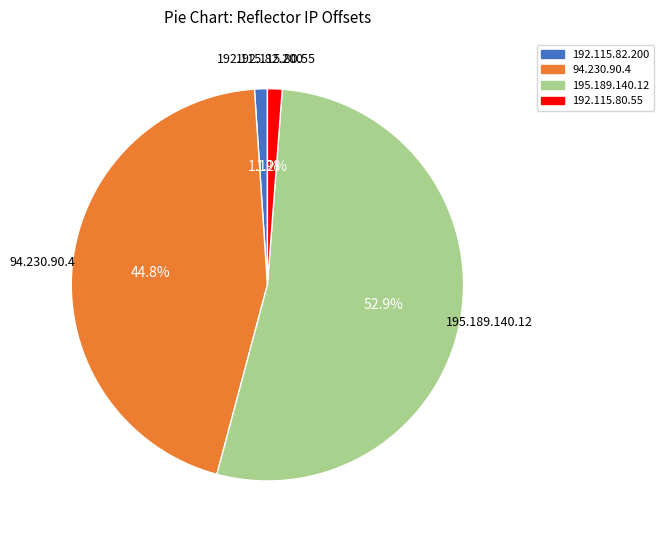

What is the ratio of the value at 195.189.140.12 to the value at 94.230.90.4?

1.2